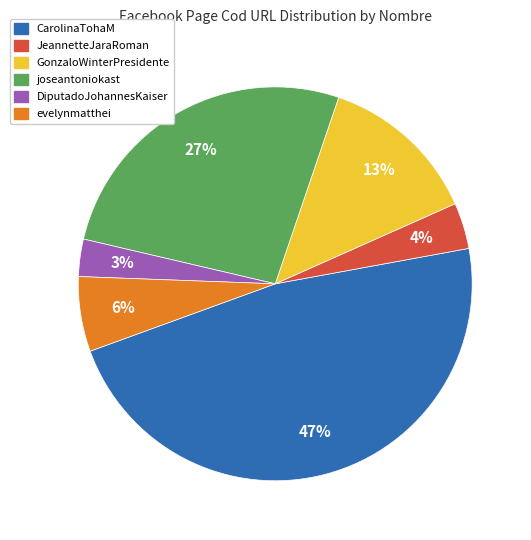

Count the number of slices in the pie.

6